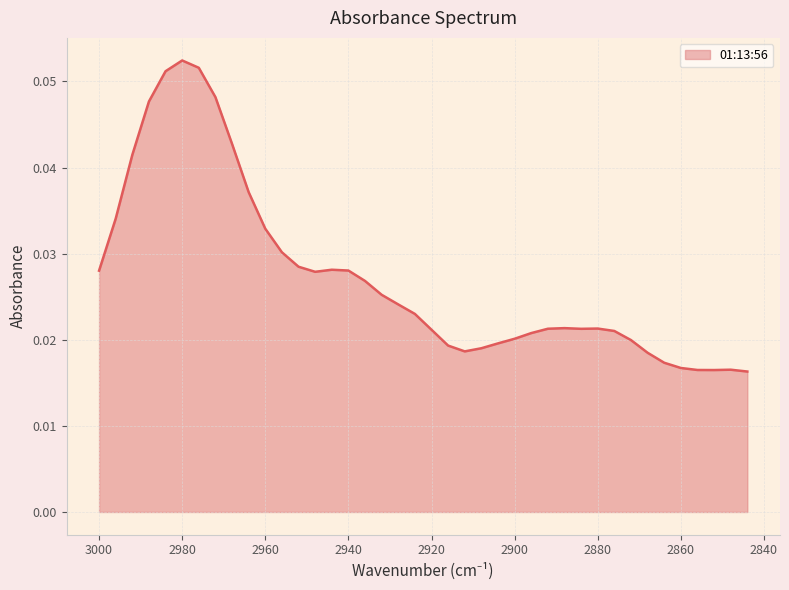

What is the sum of all values?

1.1